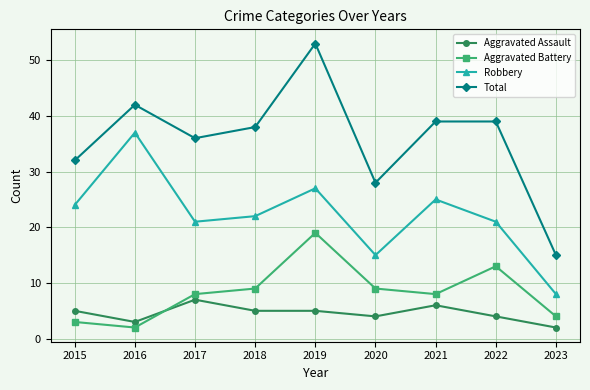

At which category is the sum across all series the highest?

2019